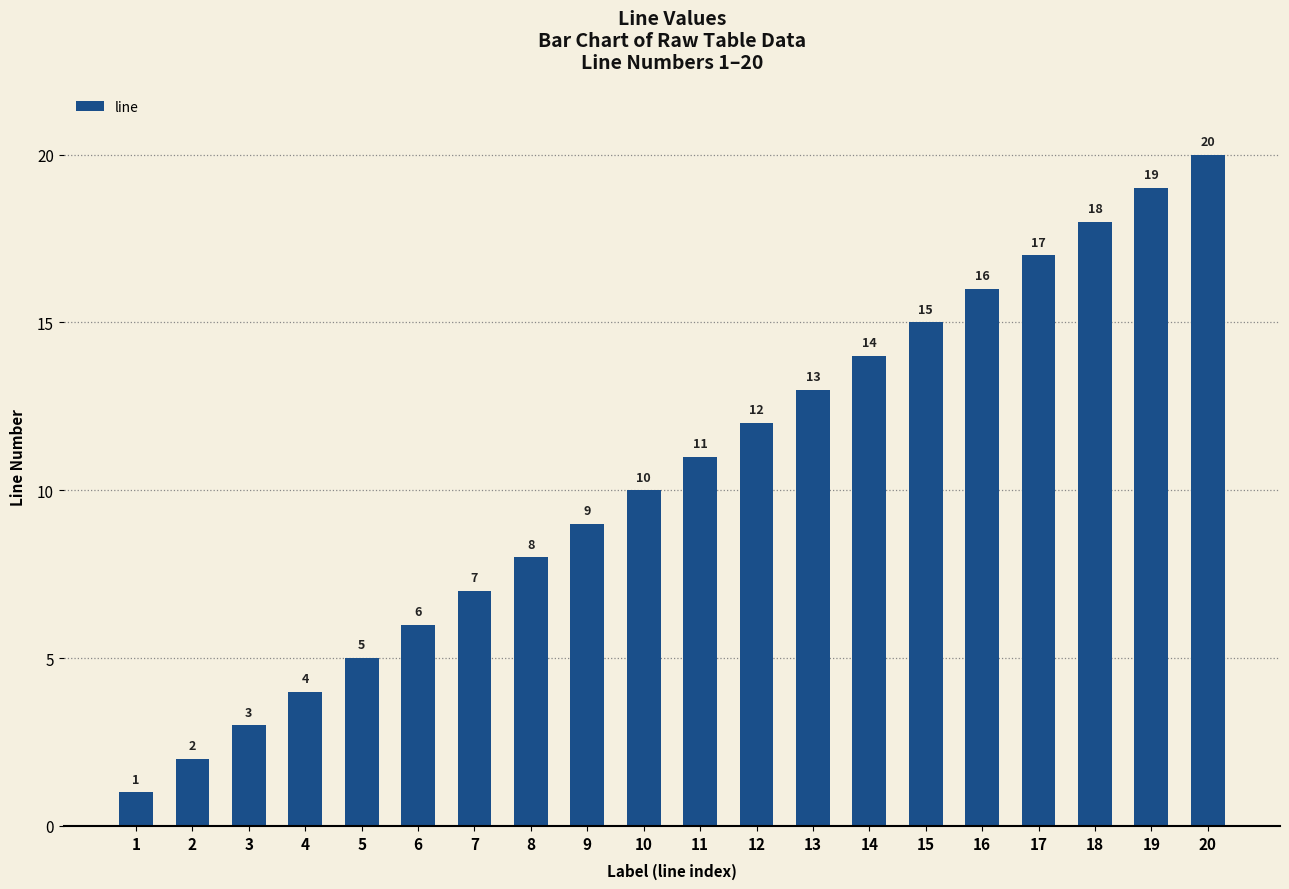

Reading right to left, extract all data points from this chart.

20=20	19=19	18=18	17=17	16=16	15=15	14=14	13=13	12=12	11=11	10=10	9=9	8=8	7=7	6=6	5=5	4=4	3=3	2=2	1=1